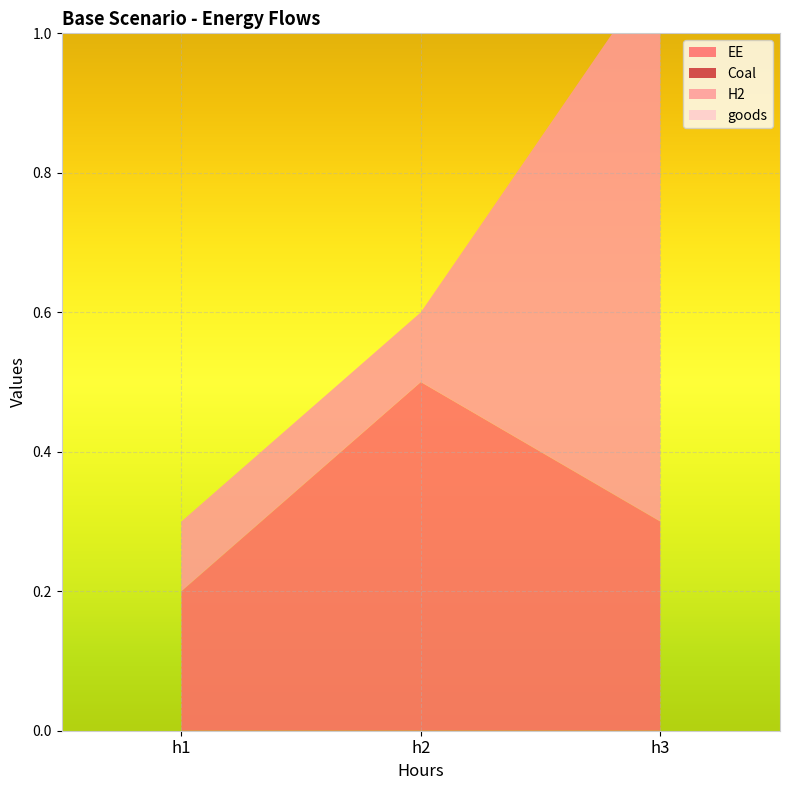

Reading left to right, transcribe all the data shown in this chart.

EE: 0.2	0.5	0.3
Coal: 0.0	0.0	0.0
H2: 0.1	0.1	0.8
goods: 0.0	0.0	0.0